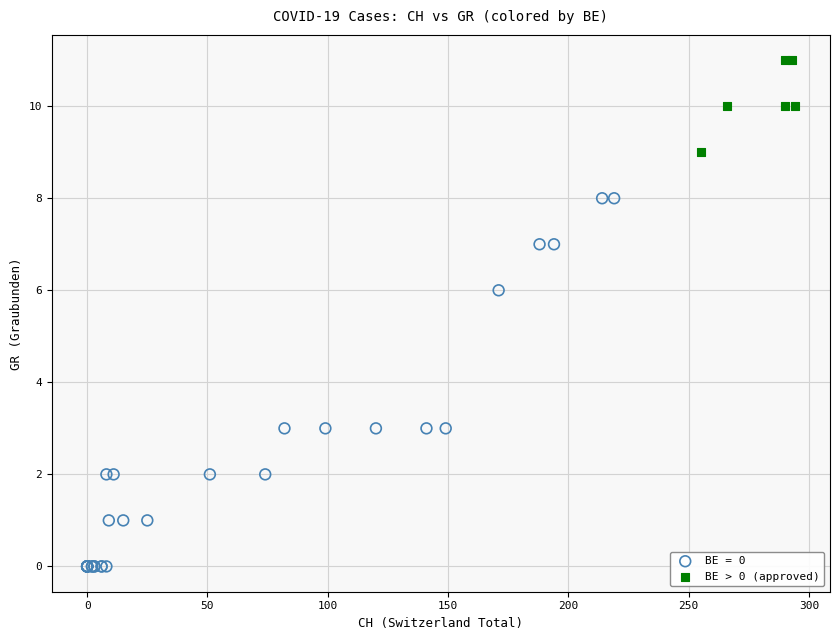

Which series contains the highest Y value?

BE > 0 (approved)